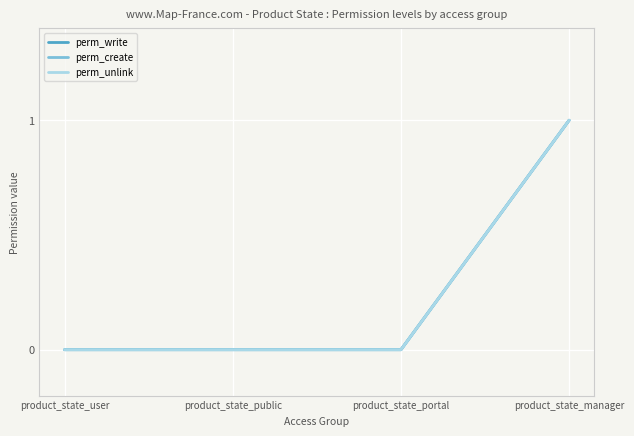

Does the chart have visible grid lines?

Yes